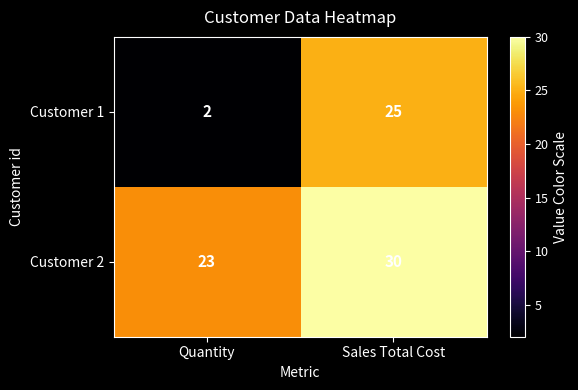

Rank the series by their maximum value, from lowest to highest.

Customer 1, Customer 2